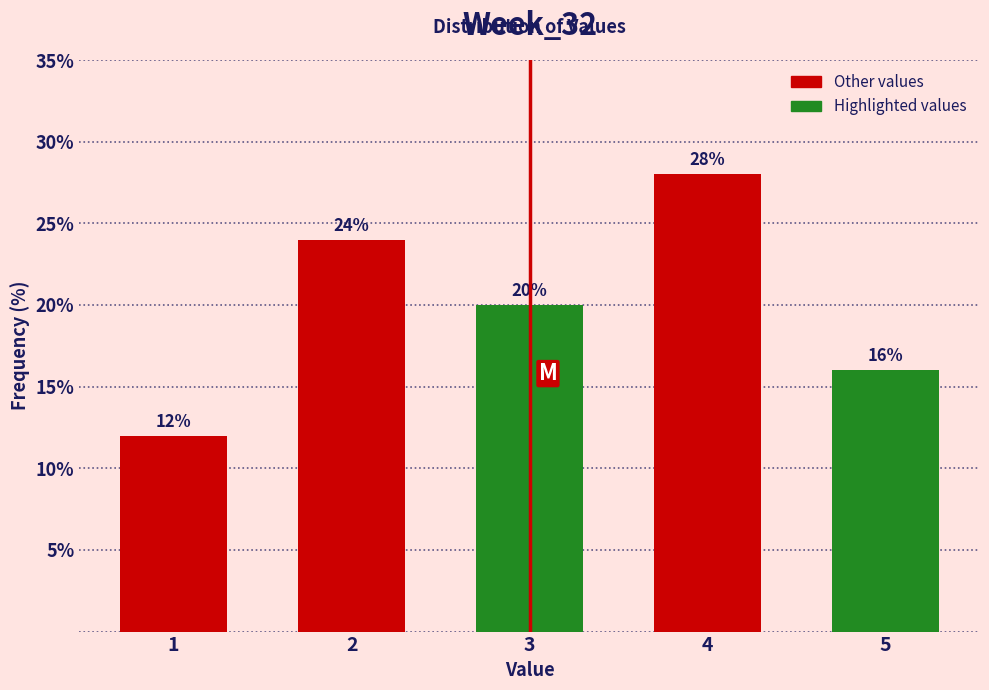

Reading left to right, what are all the values shown in this chart?

12.0	24.0	20.0	28.0	16.0